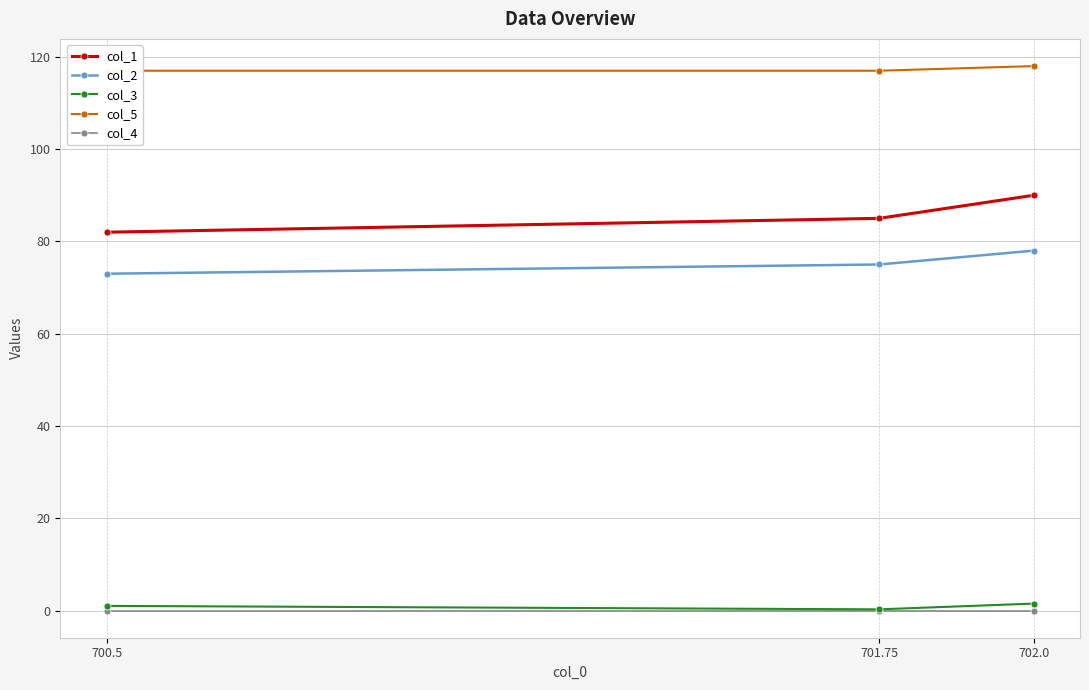

Which category has the highest value in the col_3 series?

702.0